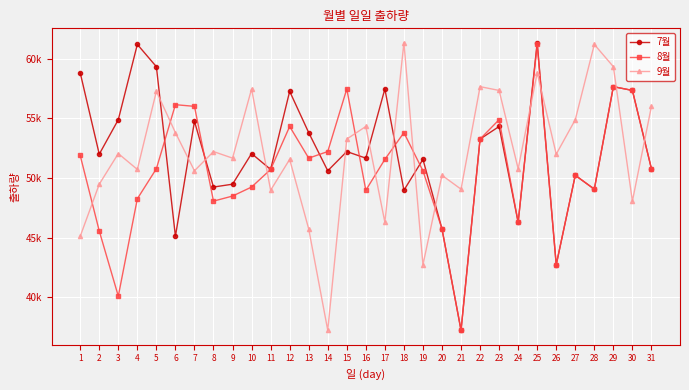

What is the lowest value of the 8월 series?

37235